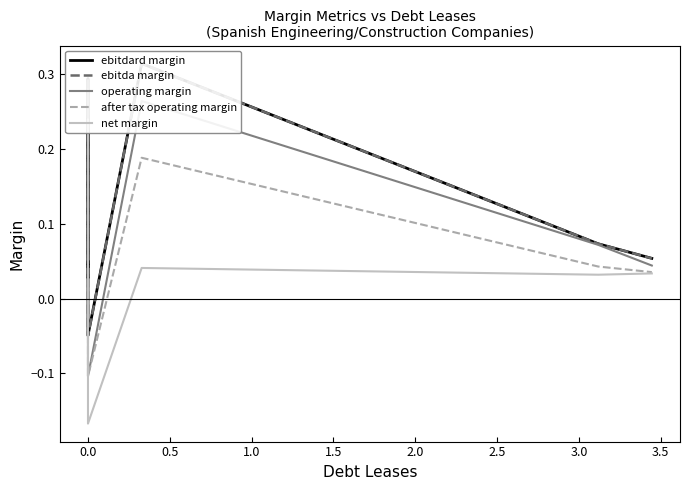

How many values in net margin are above zero?

6